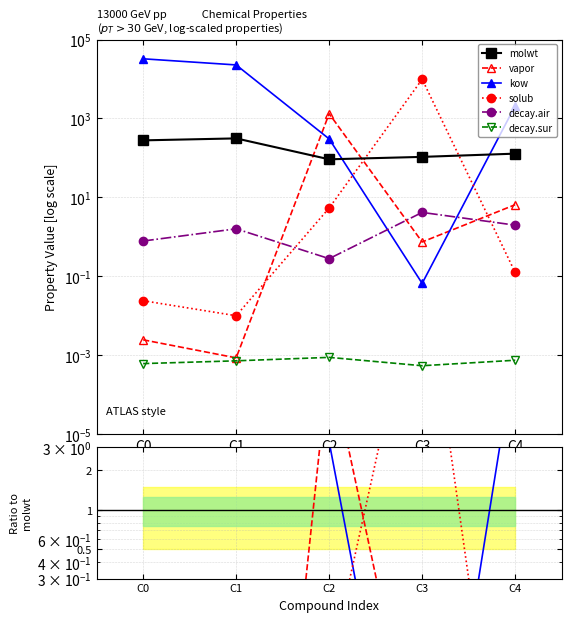

How many interior local peaks does the molwt series have?

1